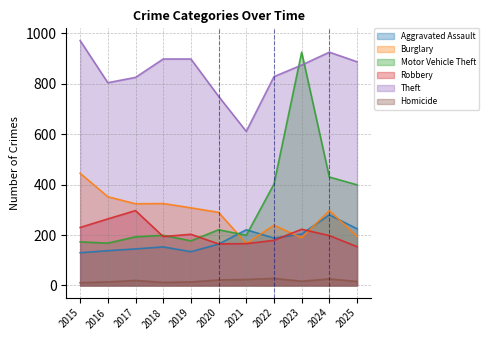

What is the difference between the highest and lowest values at 2020?

728